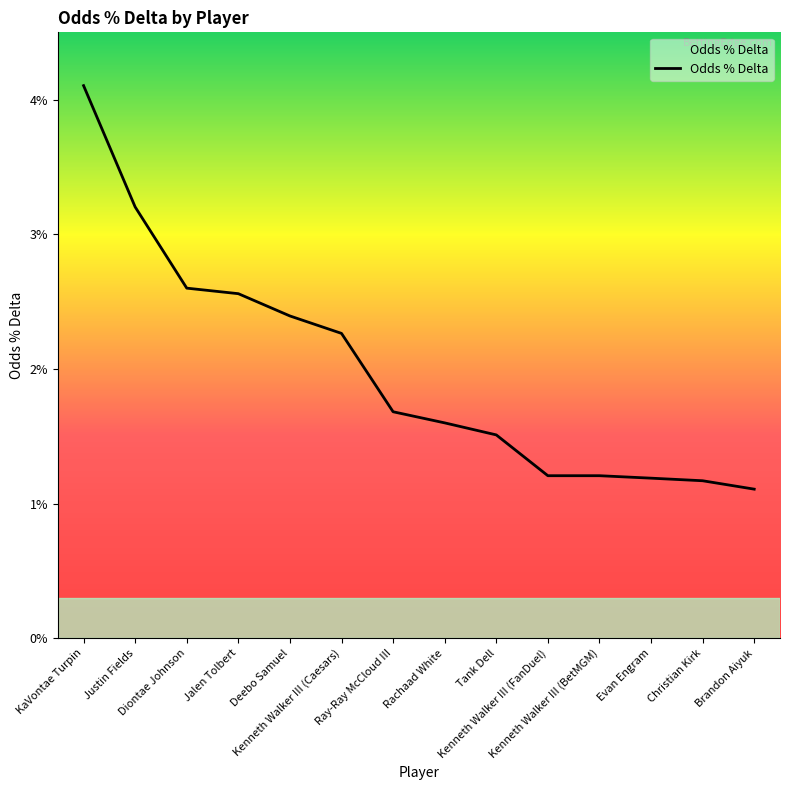

Does the chart display data point markers on the line(s)?

No